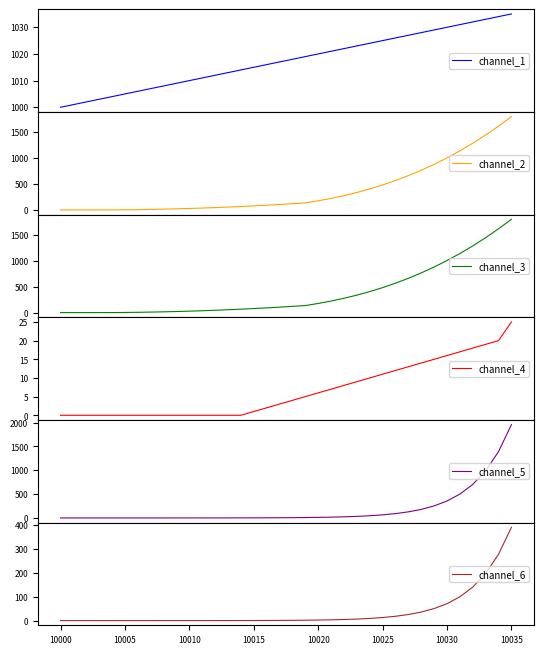

What is the lowest value of the channel_1 series?

1000